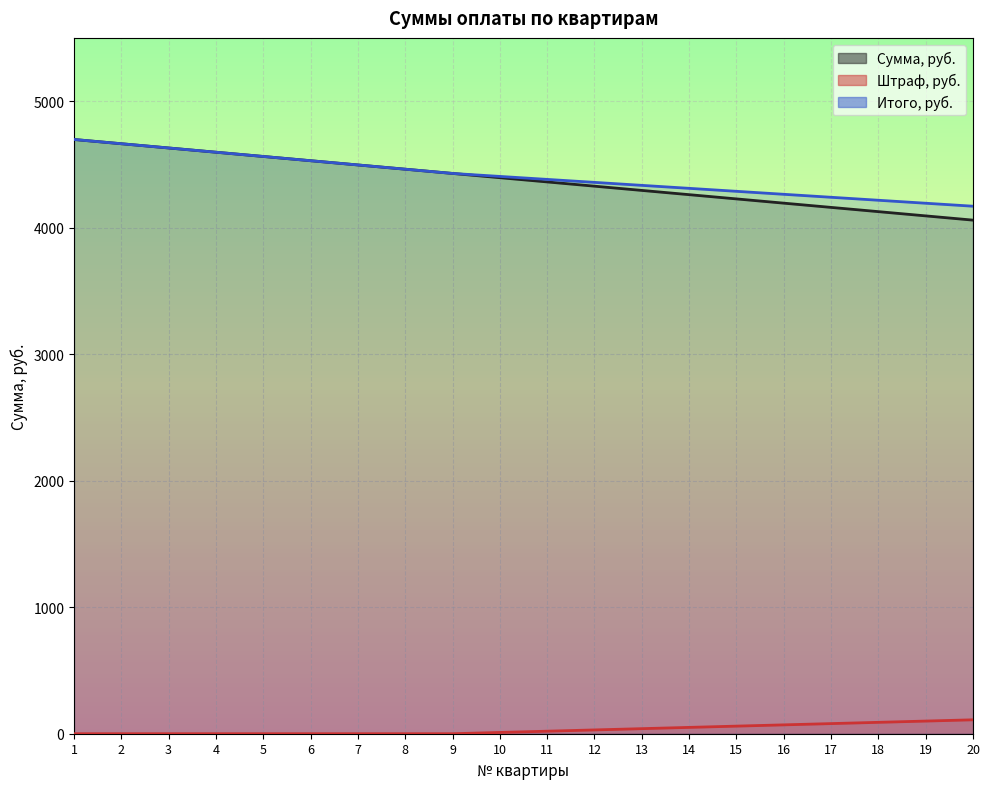

Between 6 and 5, which is larger?

5